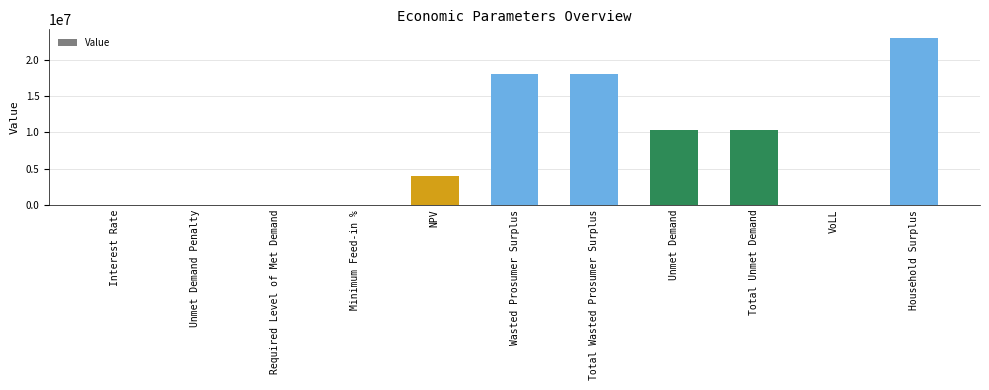

Which has a higher value, Total Wasted Prosumer Surplus or NPV?

Total Wasted Prosumer Surplus